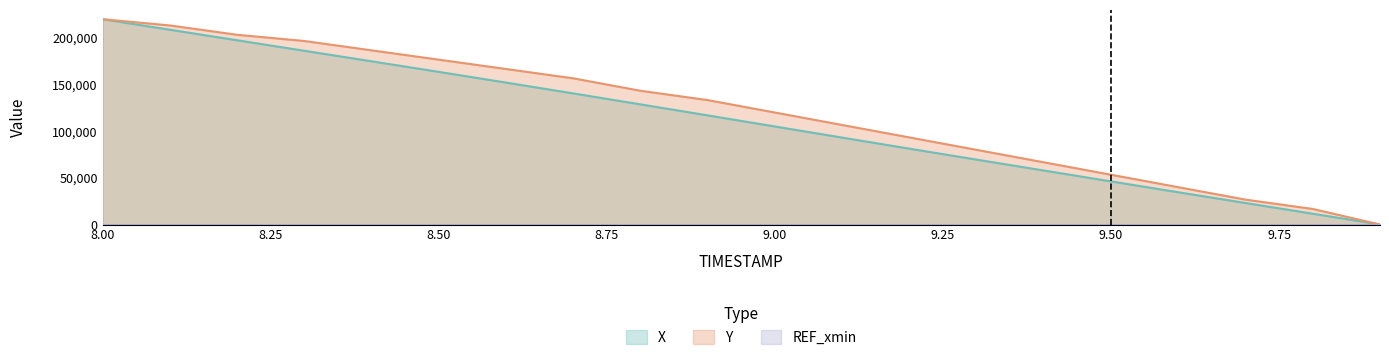

How many lines are shown in the chart?

3